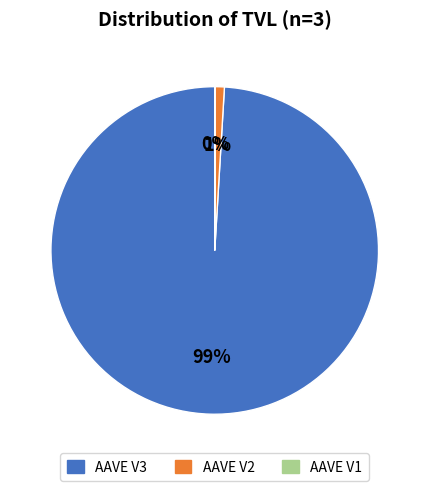

True or false: AAVE V2 accounts for 1% of the total.

True